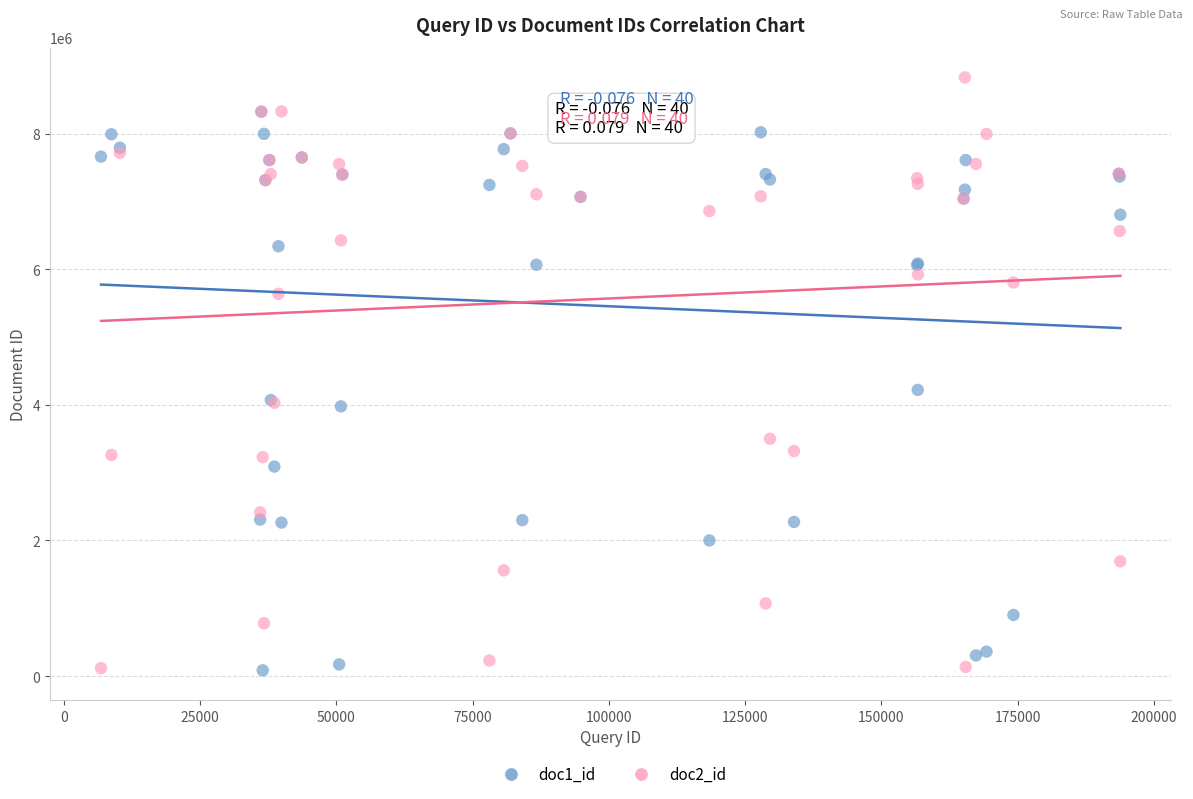

Across all series, what Y value is closest to 4456966?

4220699